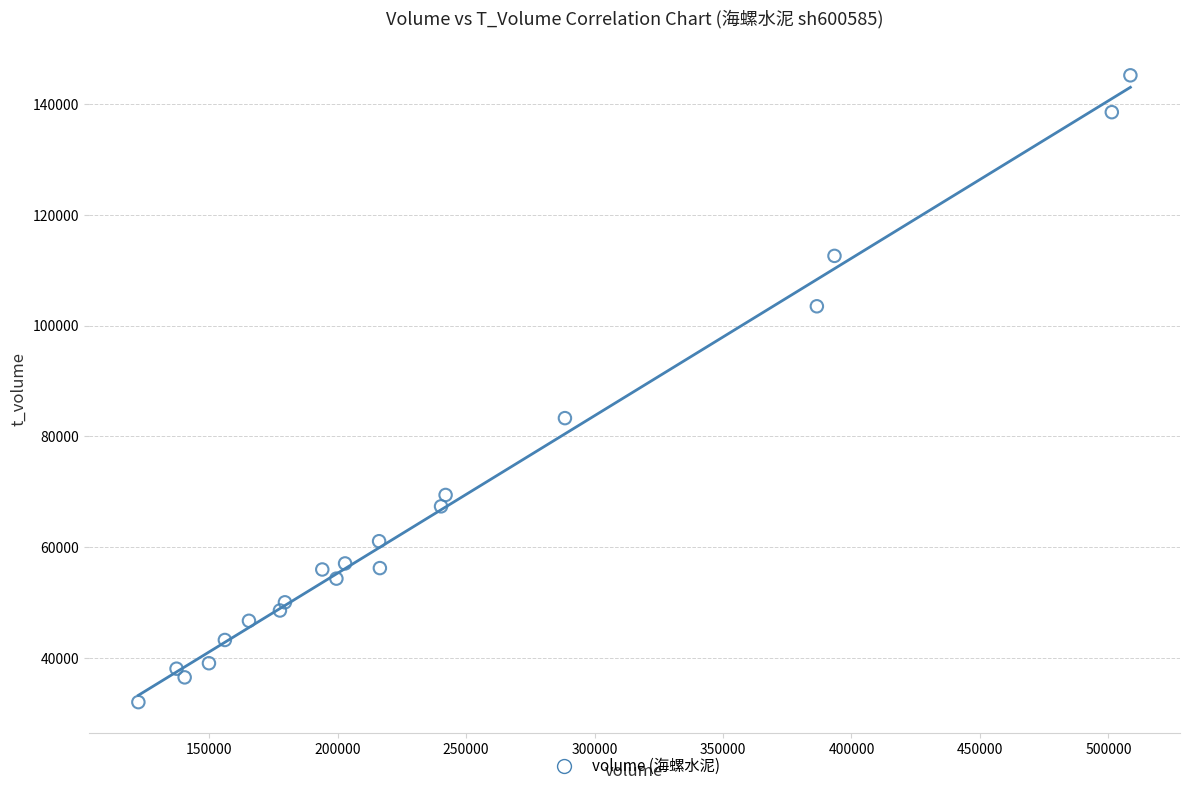

What is the range of Y values (max minus min)?

113225